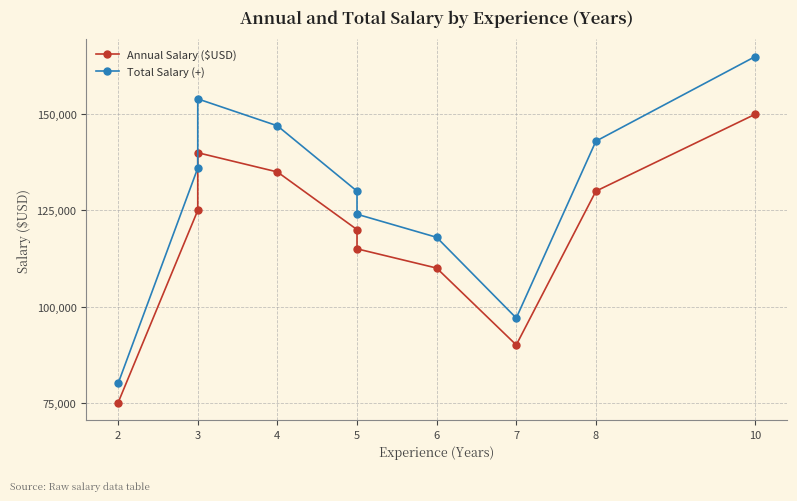

Which has a higher value, 6 or 3?

3